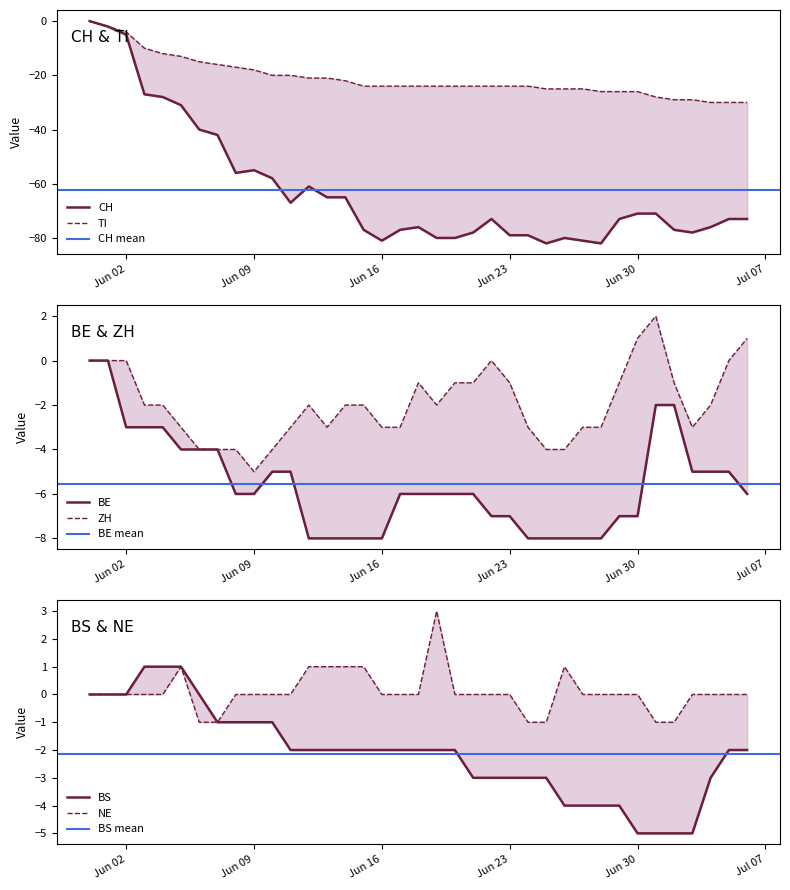

Count the number of data series in this chart.

6